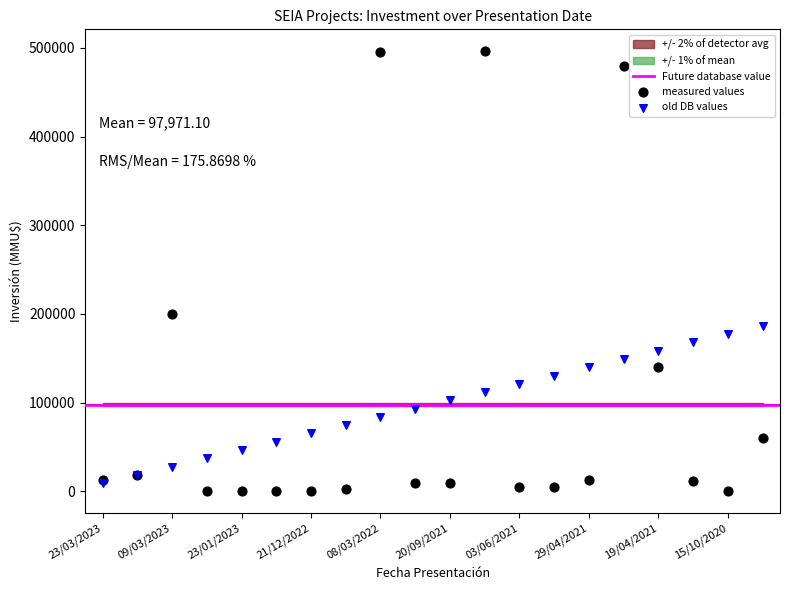

Which series reaches the minimum Y coordinate?

measured values